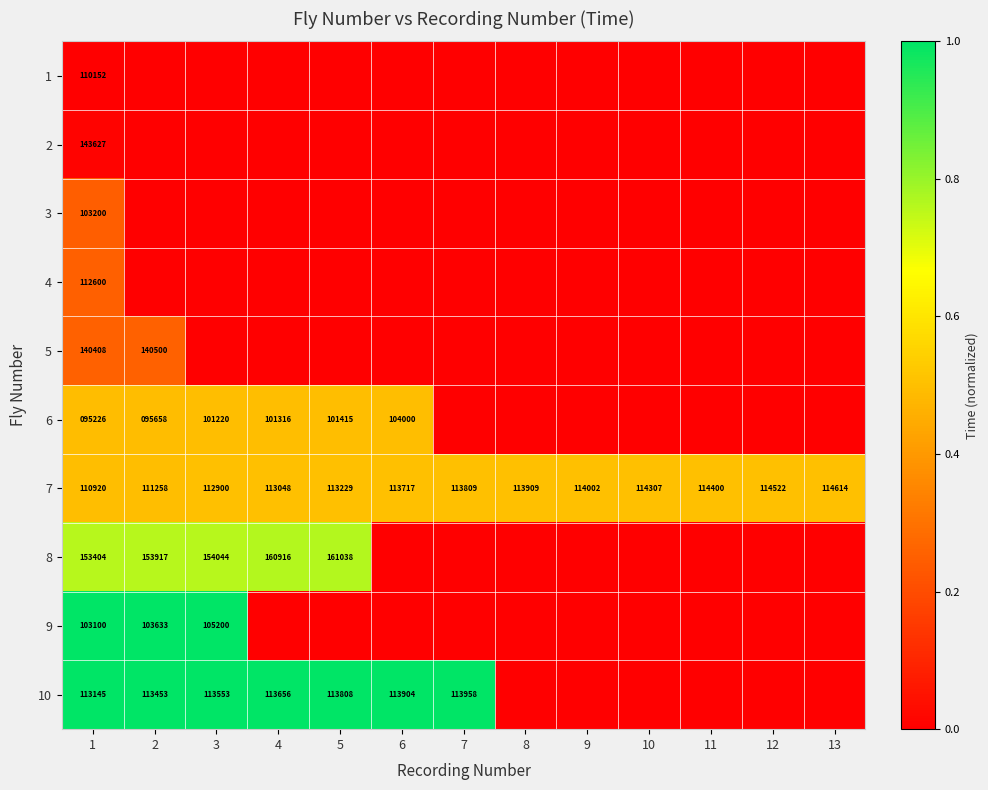

What is the total value across all series at 1?

1185782